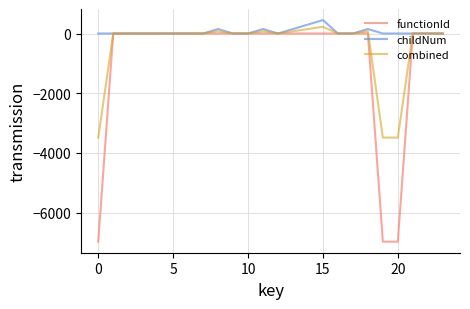

List the series in order of their overall mean, highest first.

childNum, combined, functionId